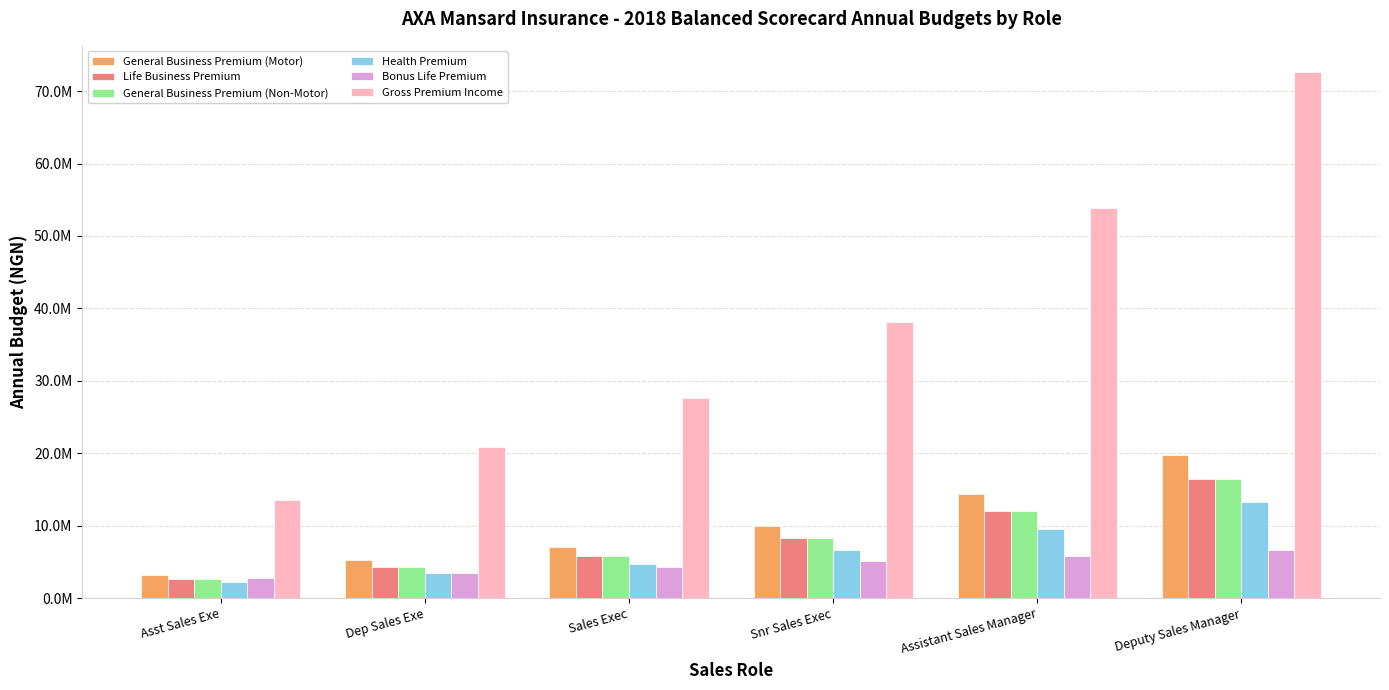

Are the bars grouped side by side (vs. stacked)?

Yes